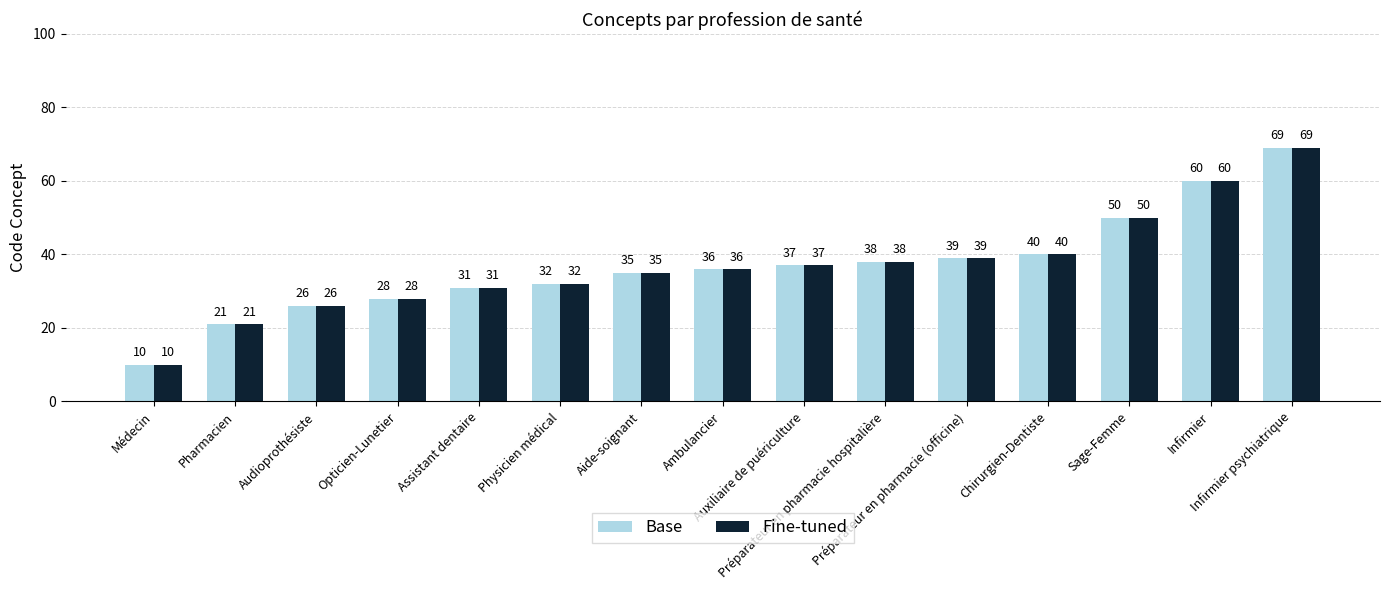

What is the sum of all Fine-tuned values?

552